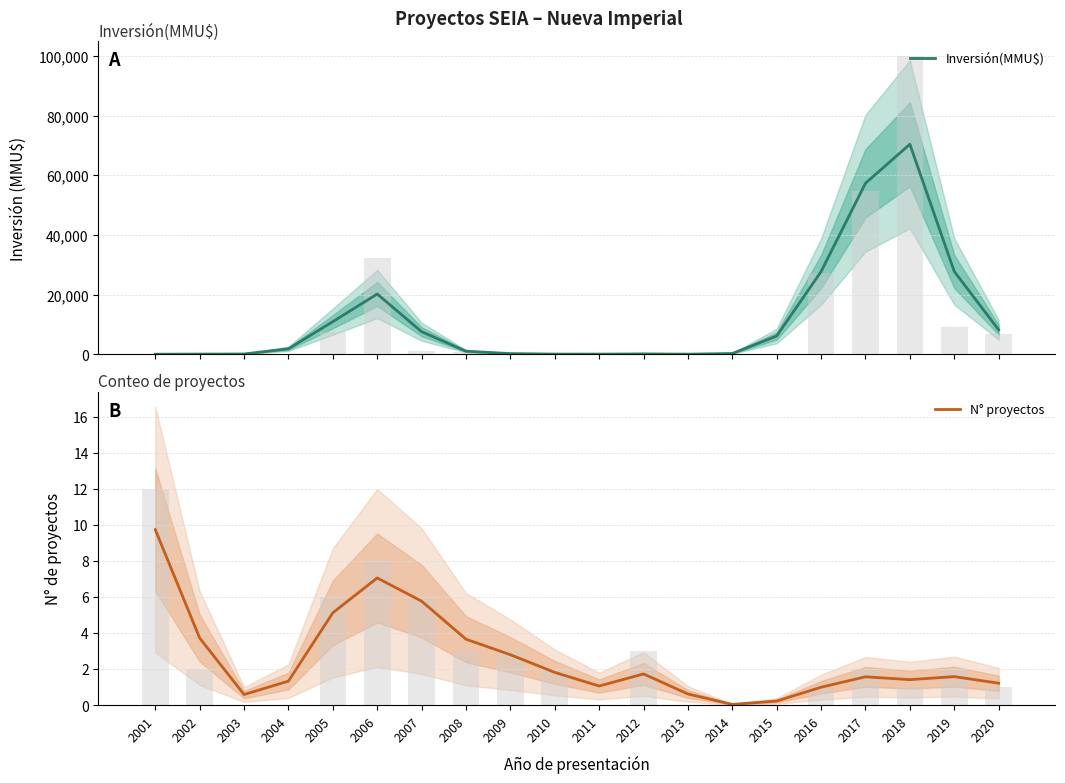

Where is Inversión(MMU$) nearest to the value 35222?

2019